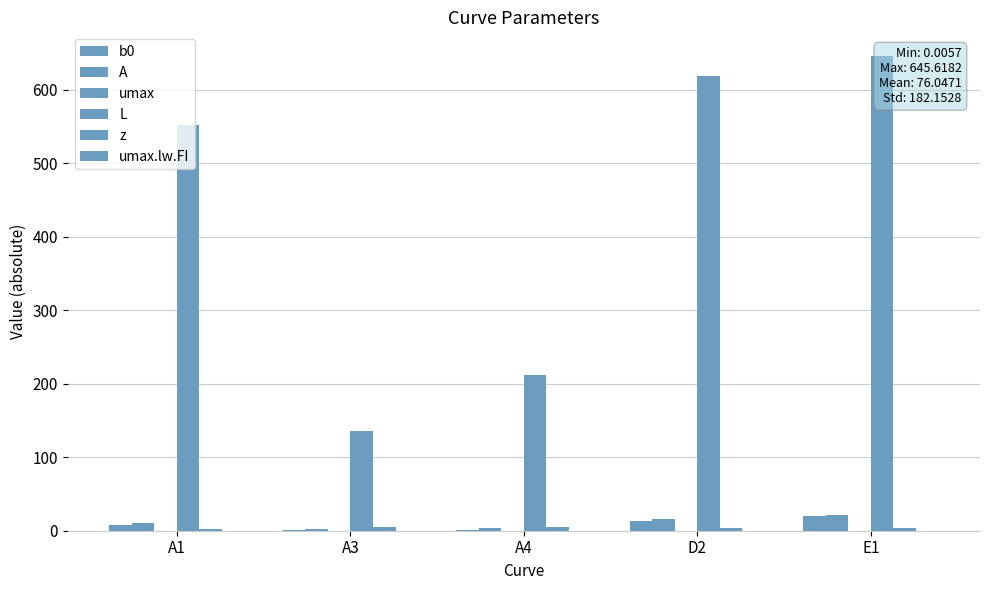

Which category has the highest value across all series?

E1